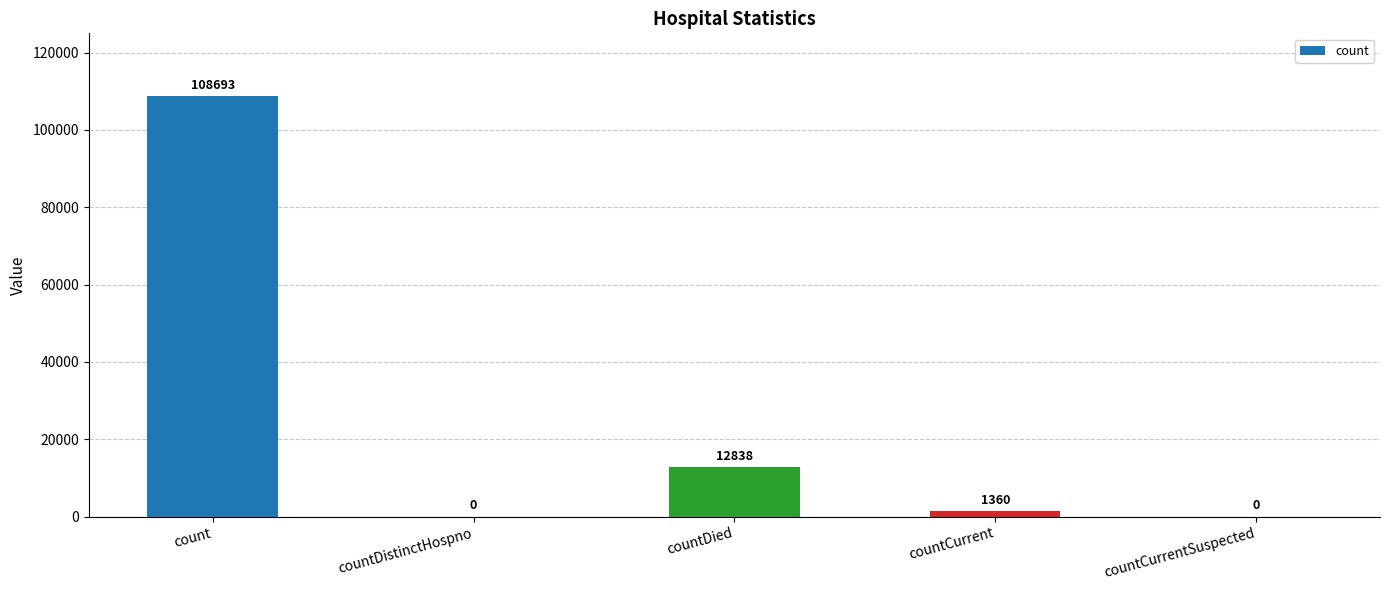

Count the number of data series in this chart.

1